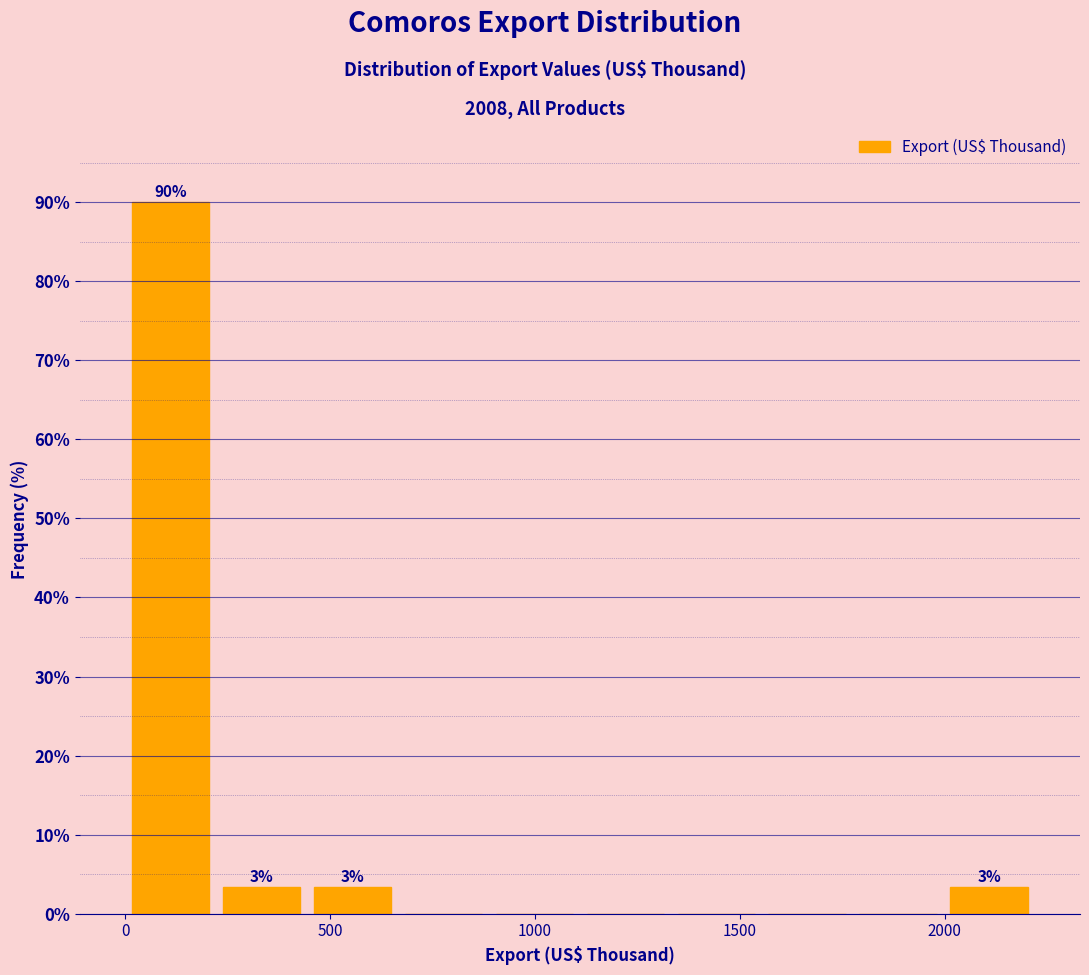

Over which range of the x-axis is the bar tallest?

0 to 200